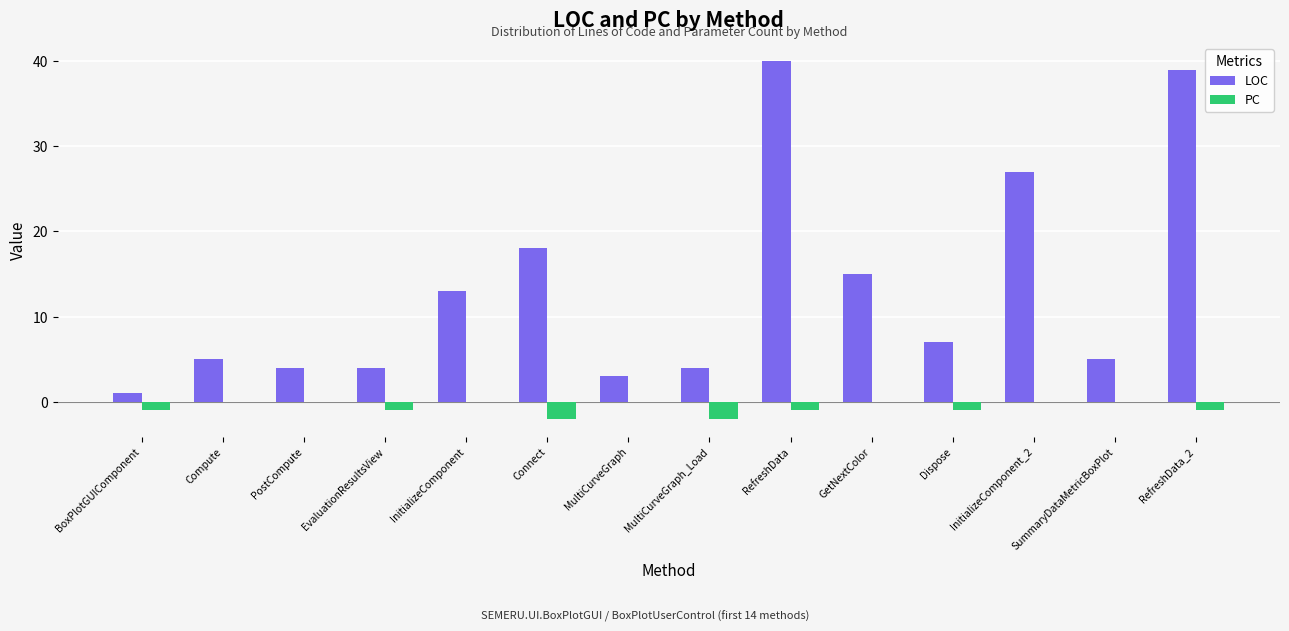

Which series has the largest total across all categories?

LOC